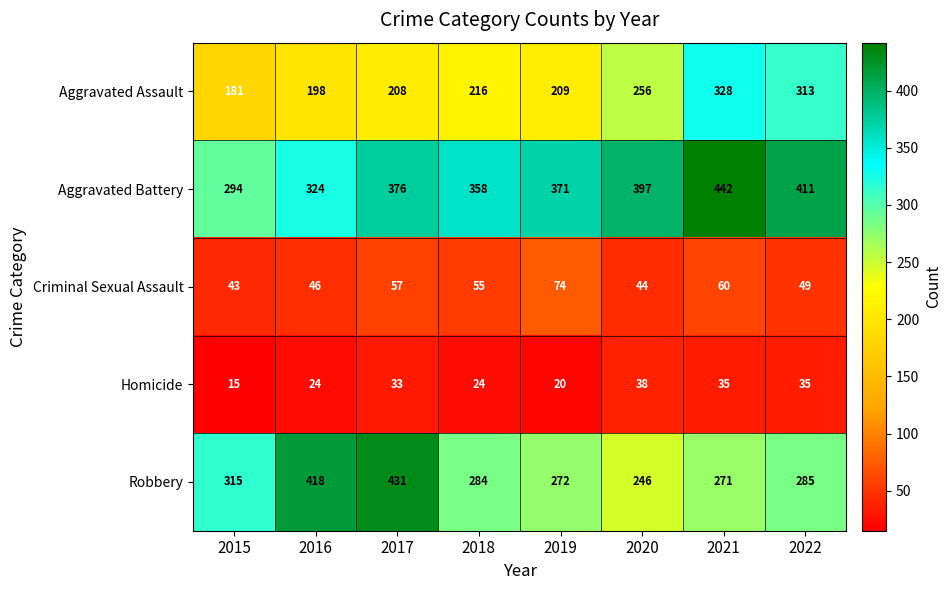

Is it true that Aggravated Battery equals 514 at 2017?

False